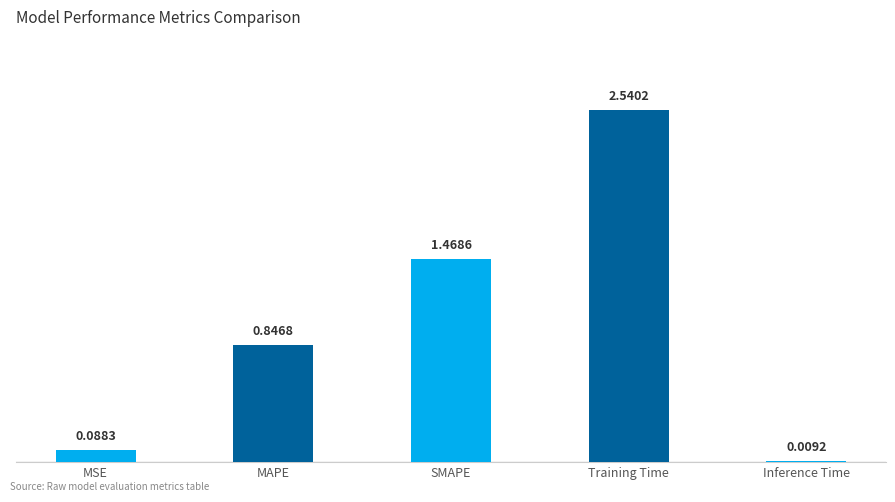

What is the difference between the second highest and second lowest values?

1.4